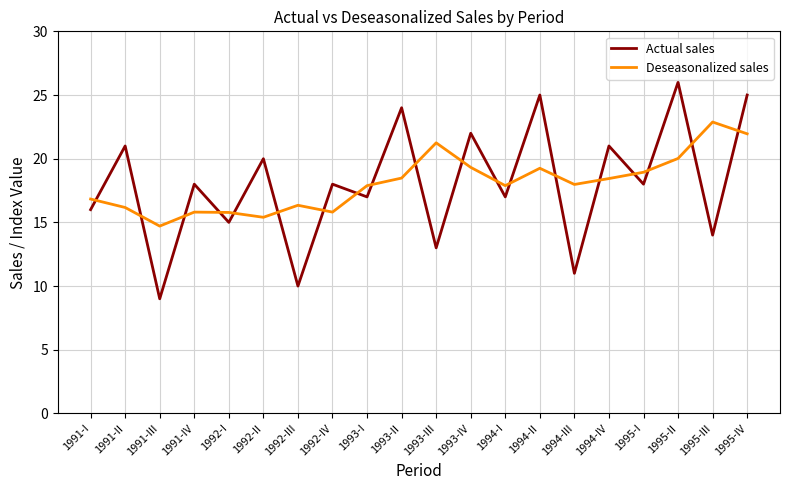

Is the value of Deseasonalized sales at 1993-IV greater than the value of Actual sales at 1995-II?

No